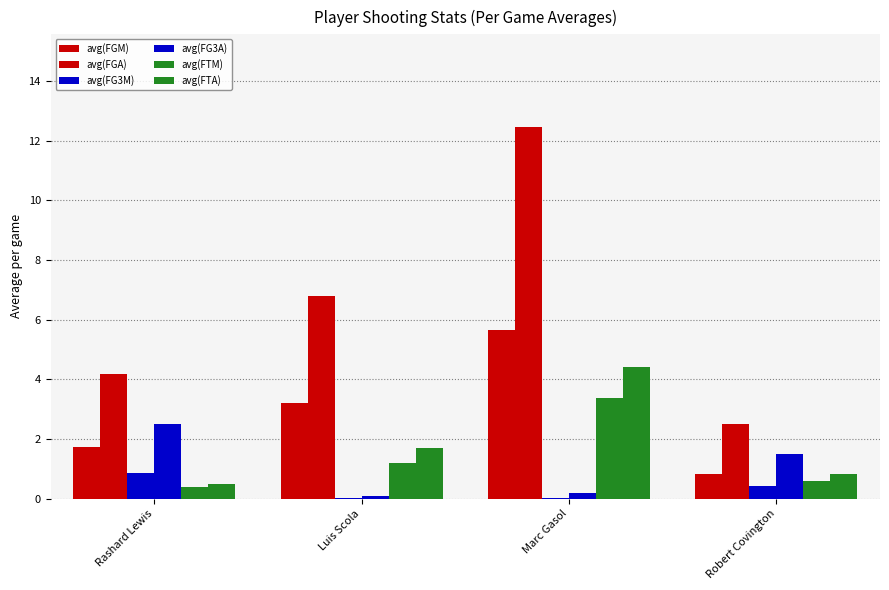

How many values in the avg(FTM) series exceed 1?

2